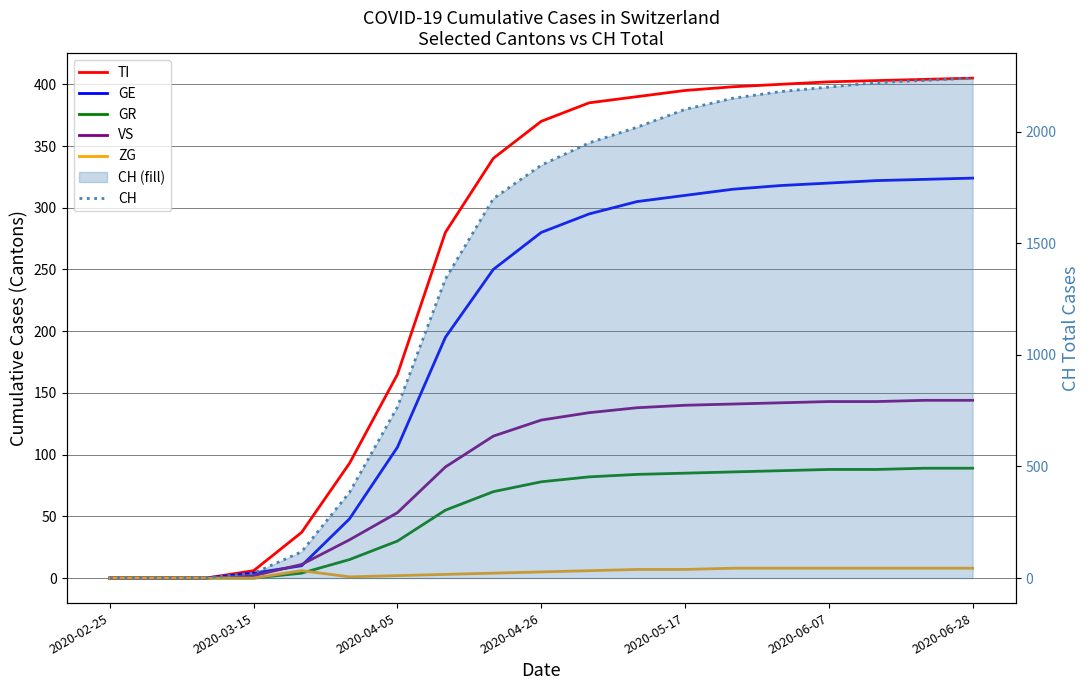

What is the maximum value shown in the chart?

2240